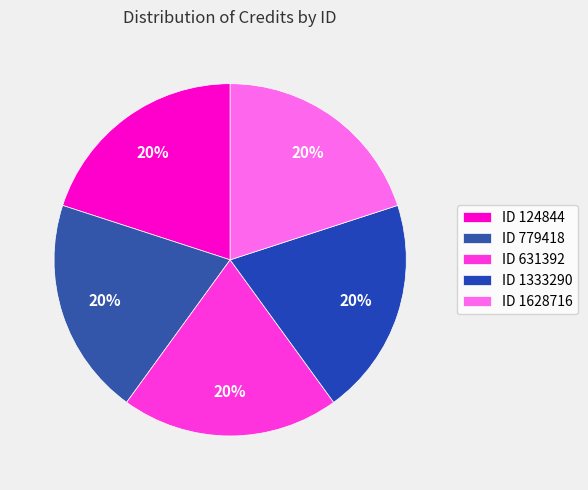

How many slices are in this pie chart?

5